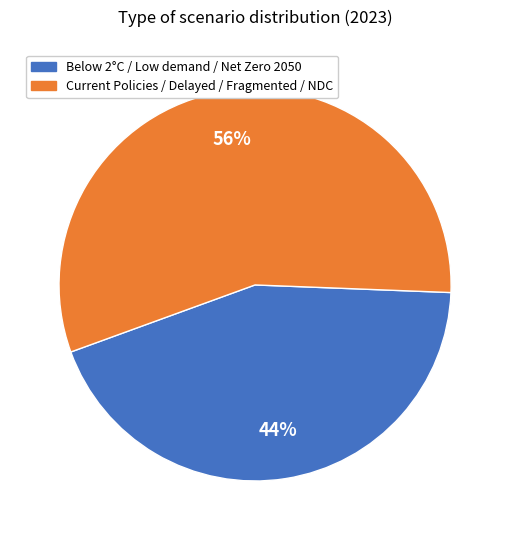

Does any single category account for the majority?

Yes